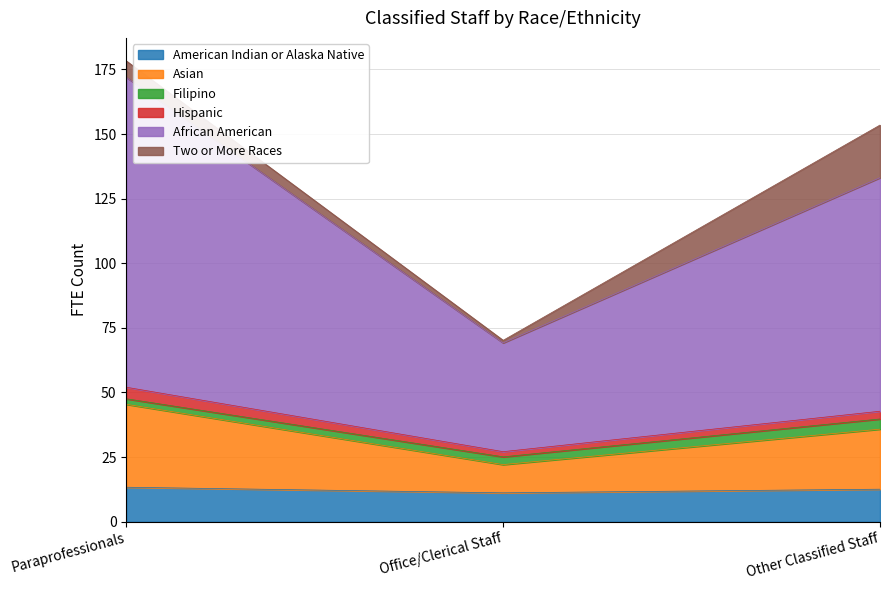

What are all the series names shown in the legend?

American Indian or Alaska Native, Asian, Filipino, Hispanic, African American, Two or More Races